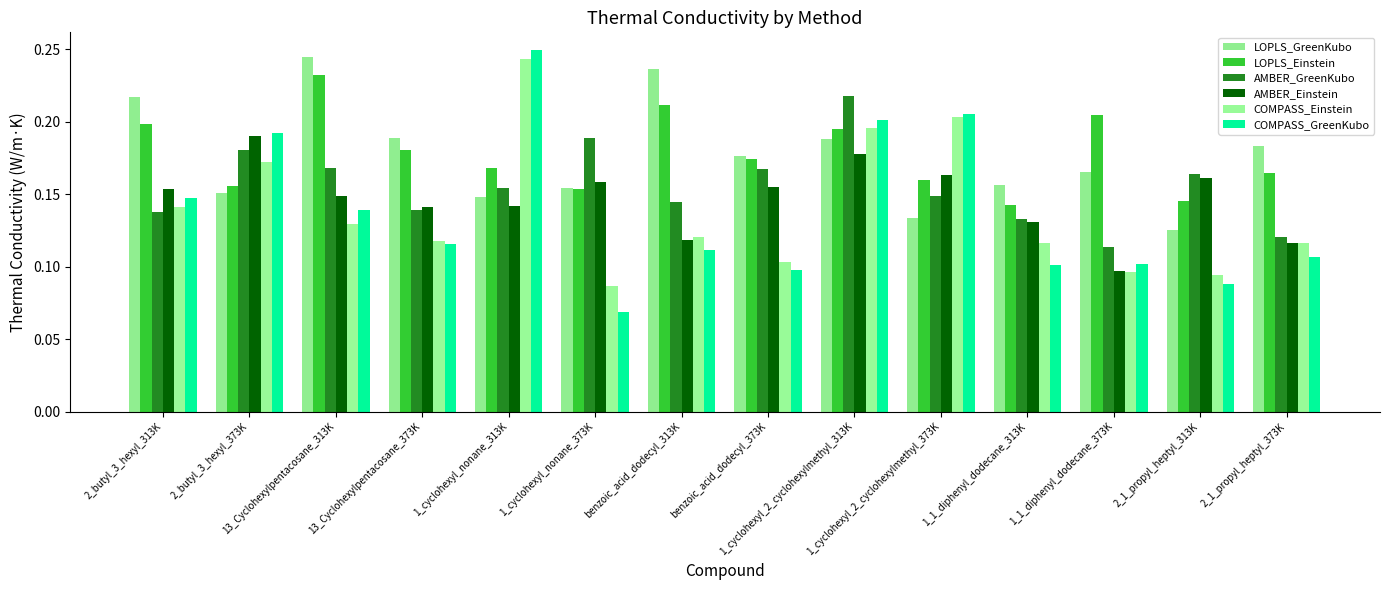

What is the label of the 10th bar from the right?

1_cyclohexyl_nonane_313K